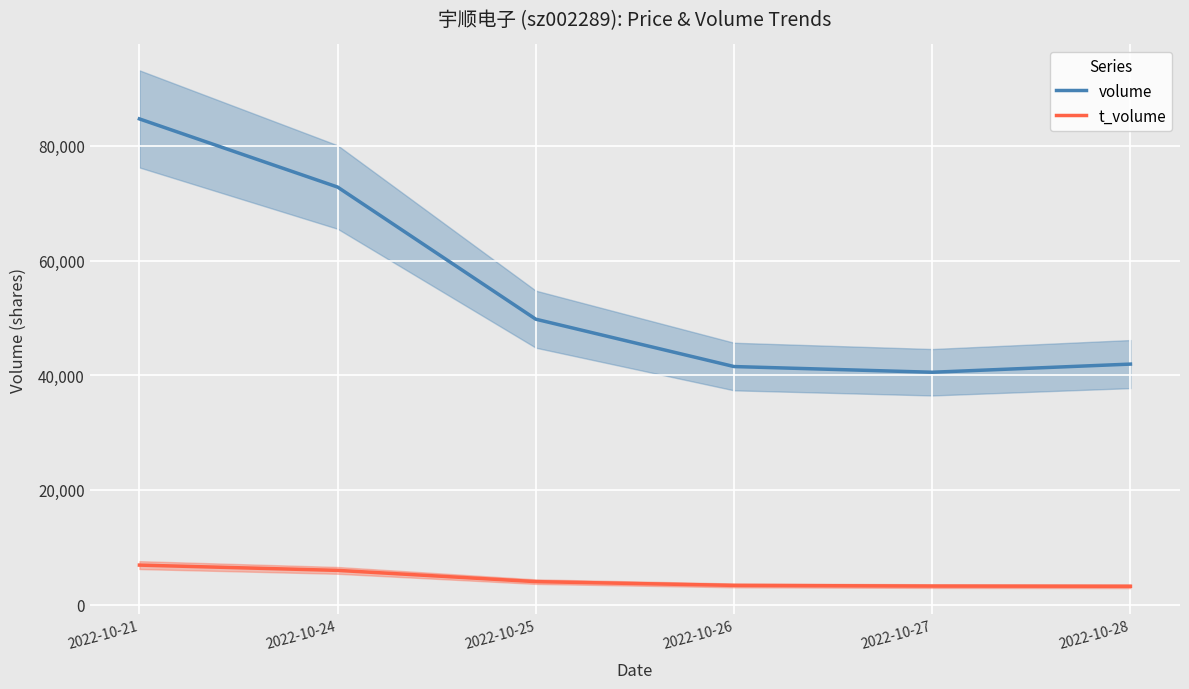

Count the number of categories in the chart.

6